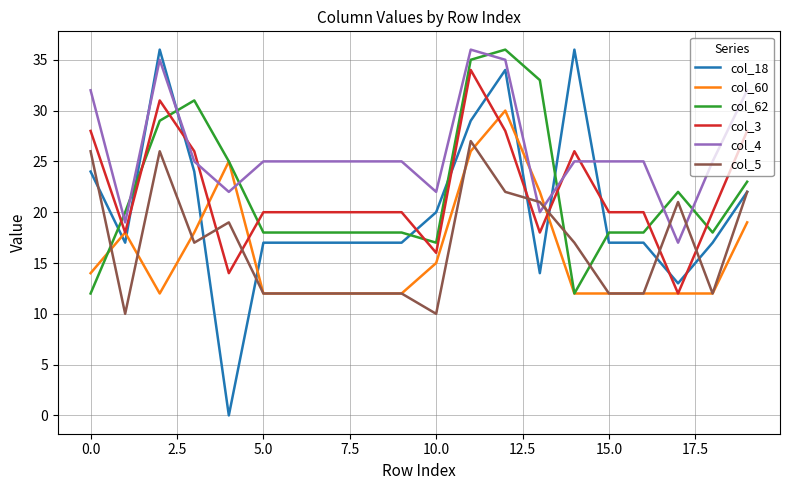

Which series has the largest range (max minus min)?

col_18